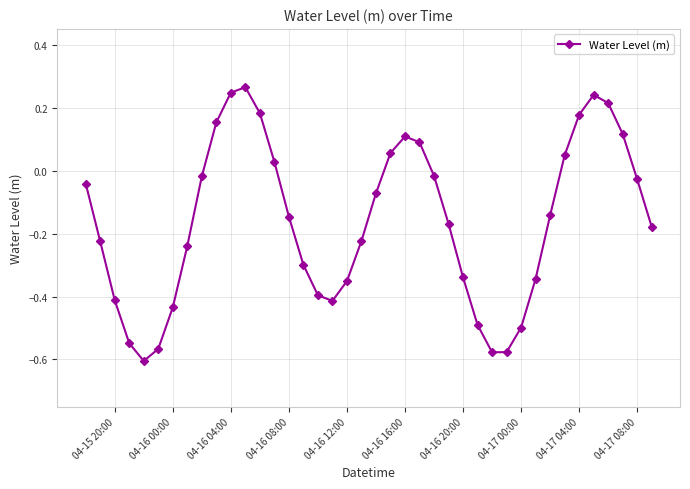

How many points are lower than both their immediate neighbors (excluding endpoints)?

3